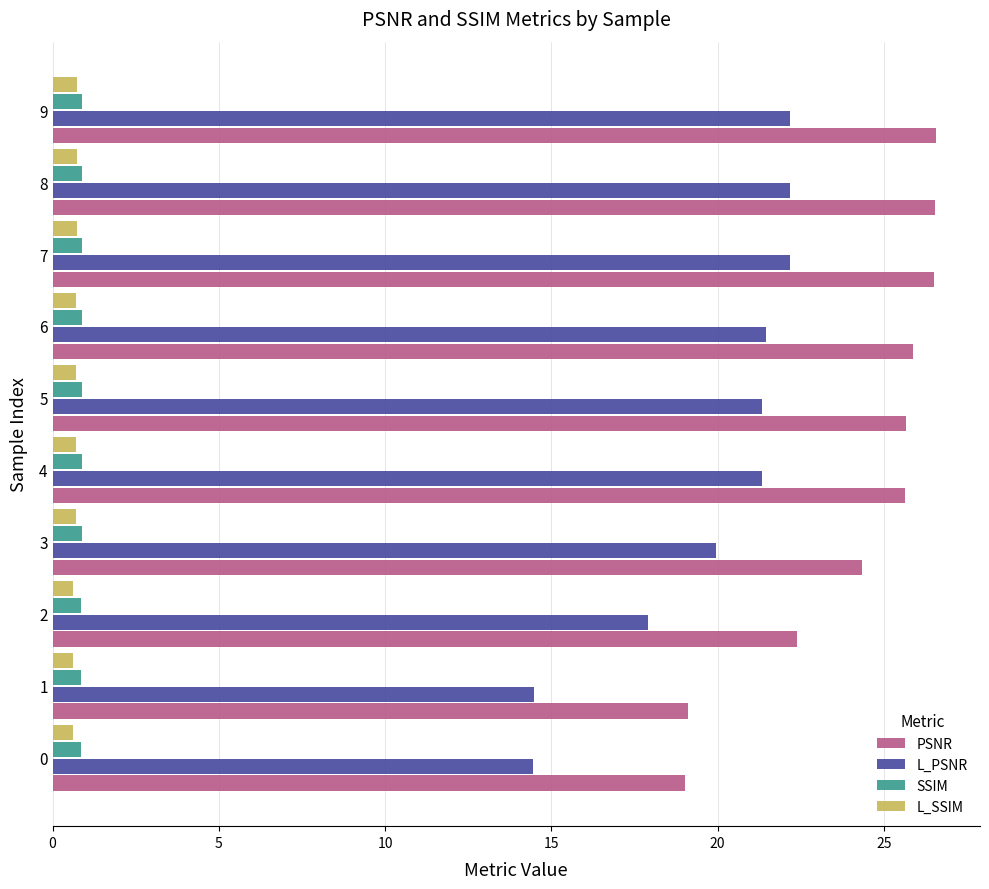

How many values in the L_PSNR series are below 21?

4